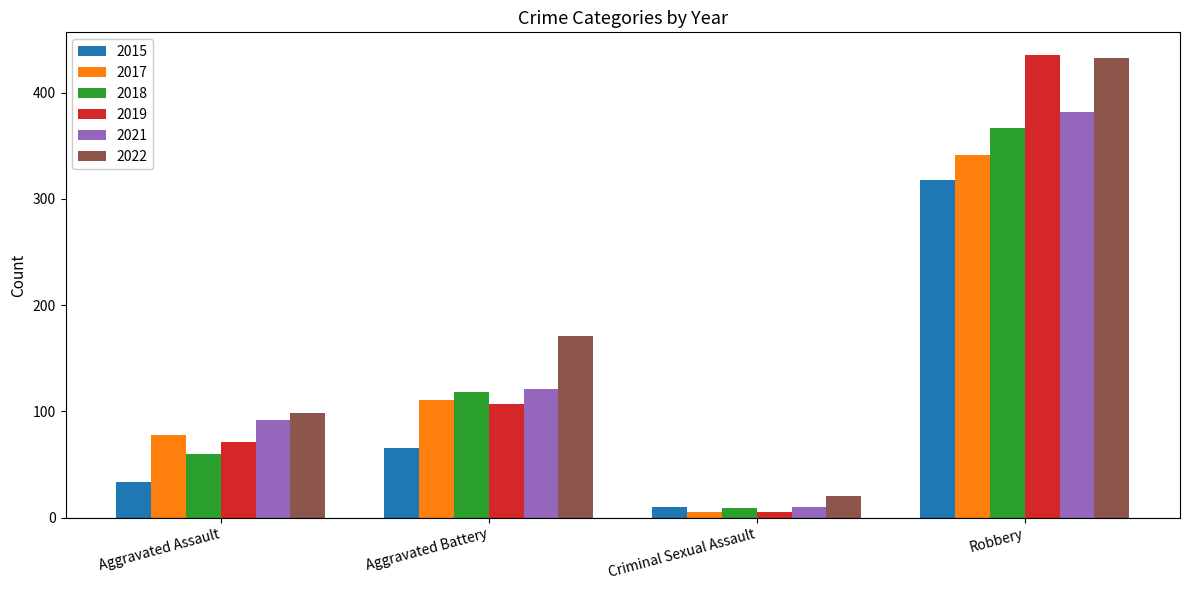

Count the 2018 values in the range 60 to 367.

3